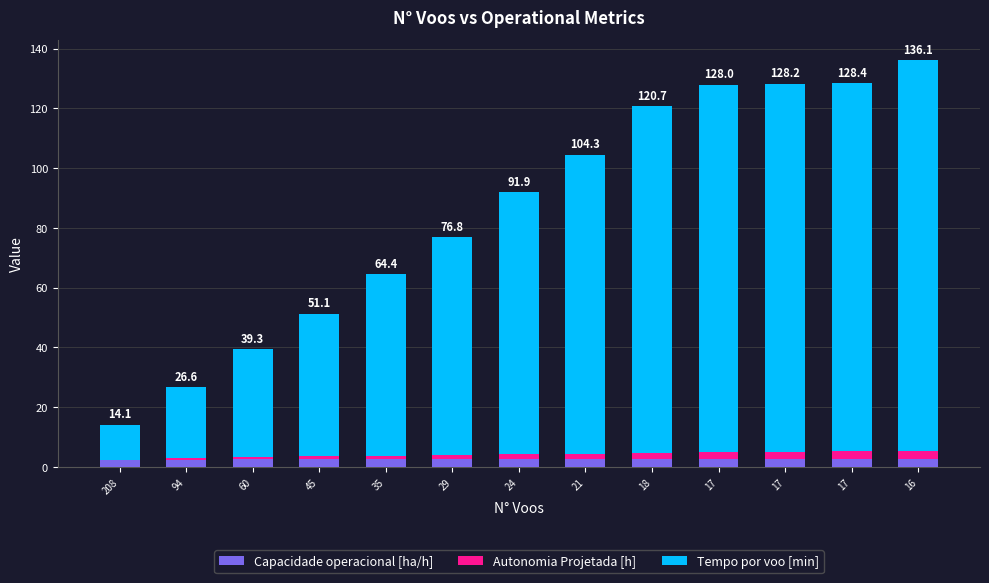

Rank the series by their maximum value, from lowest to highest.

Autonomia Projetada [h], Capacidade operacional [ha/h], Tempo por voo [min]